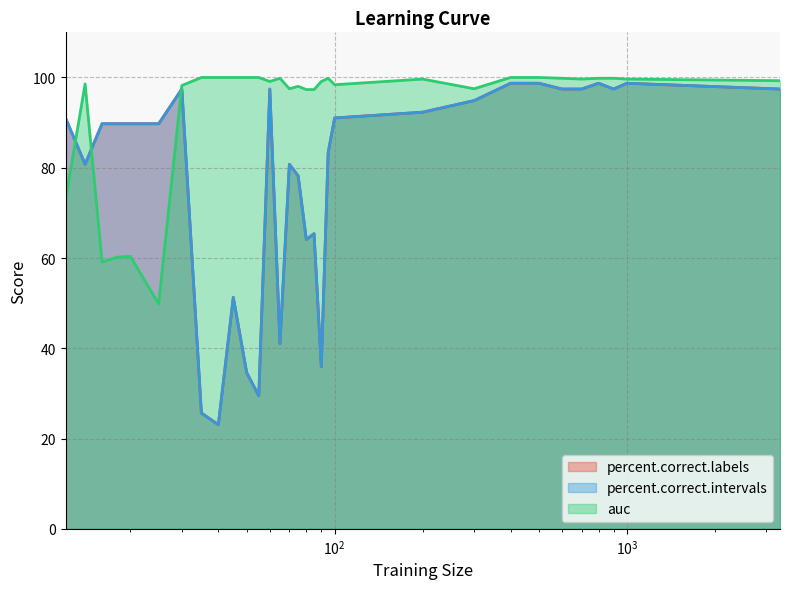

In percent.correct.intervals, how many points are higher than both neighbors (excluding endpoints)?

7